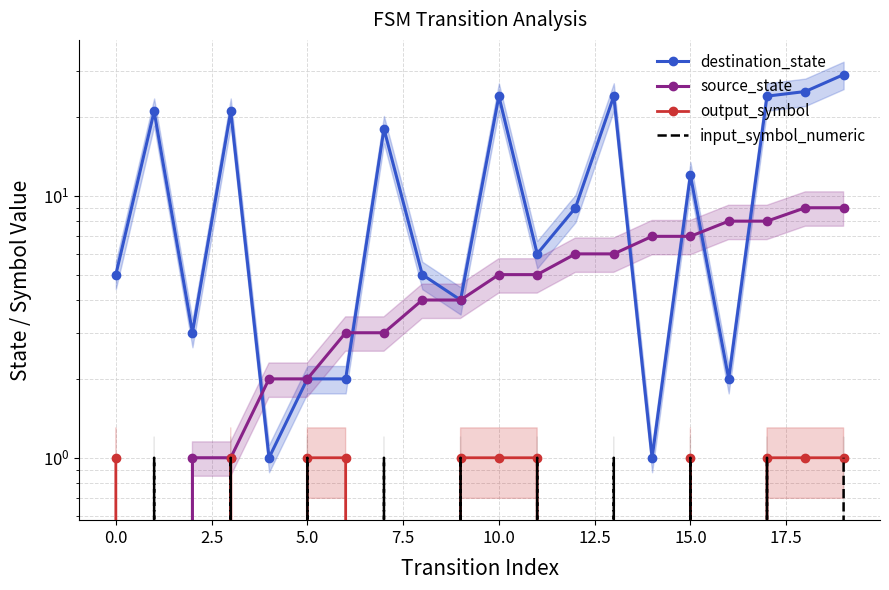

The value of input_symbol_numeric at 17 is 0. True or false?

False